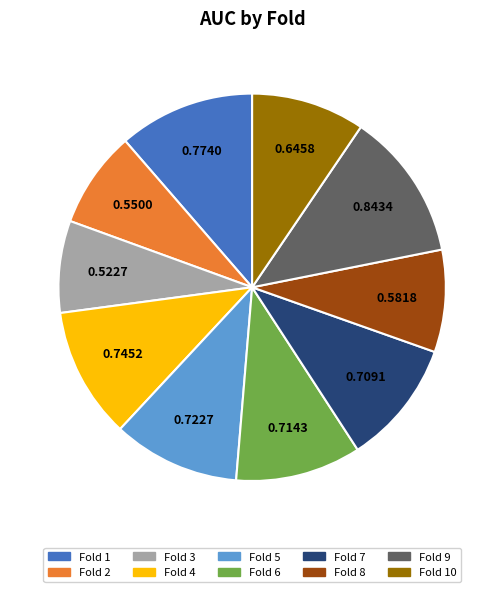

Is there any slice that represents more than half of the pie?

No